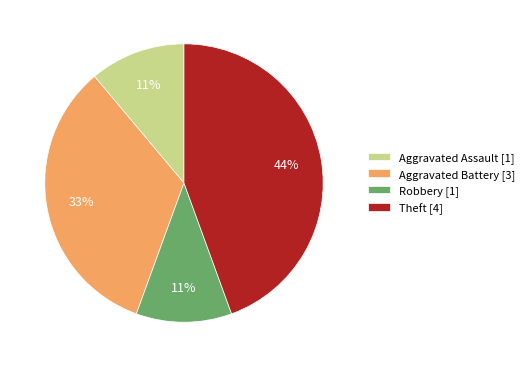

Which slice is the largest?

Theft [4]